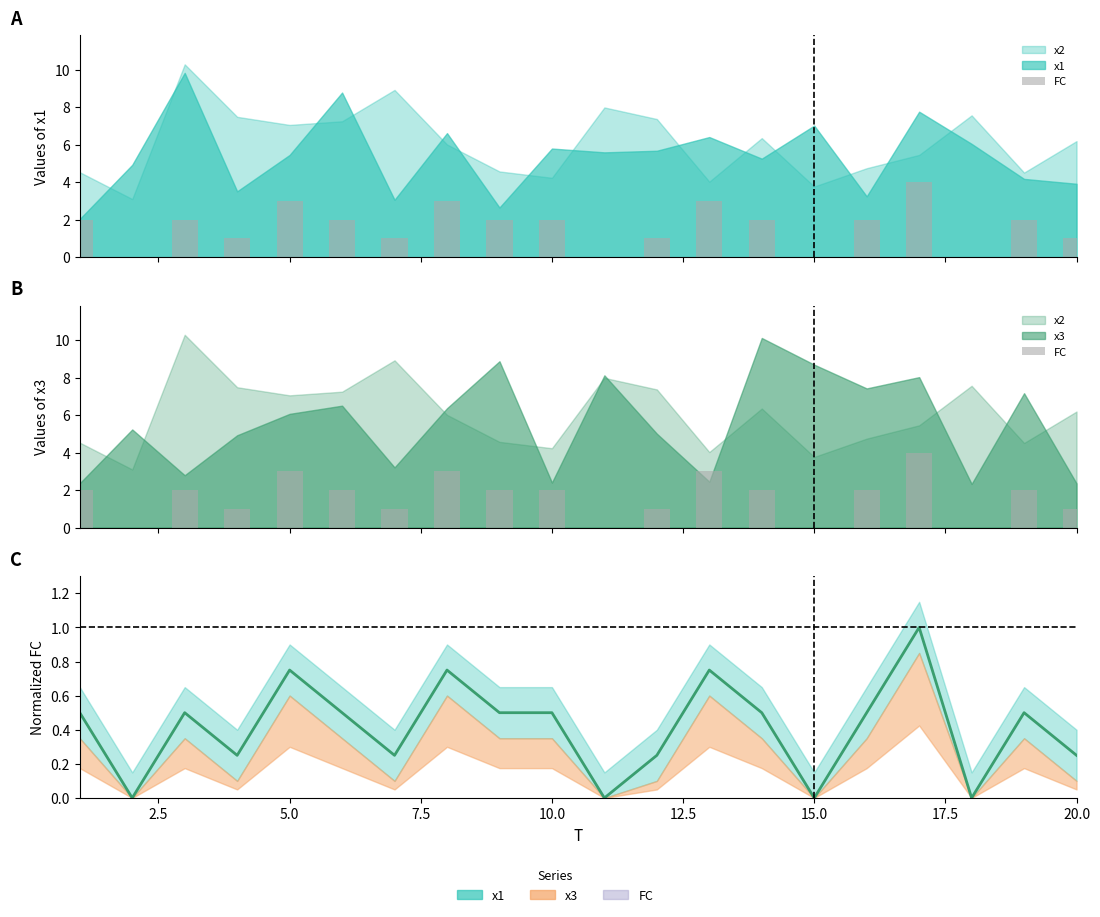

The chart shows a value of 0.2 at 15.0. True or false?

False